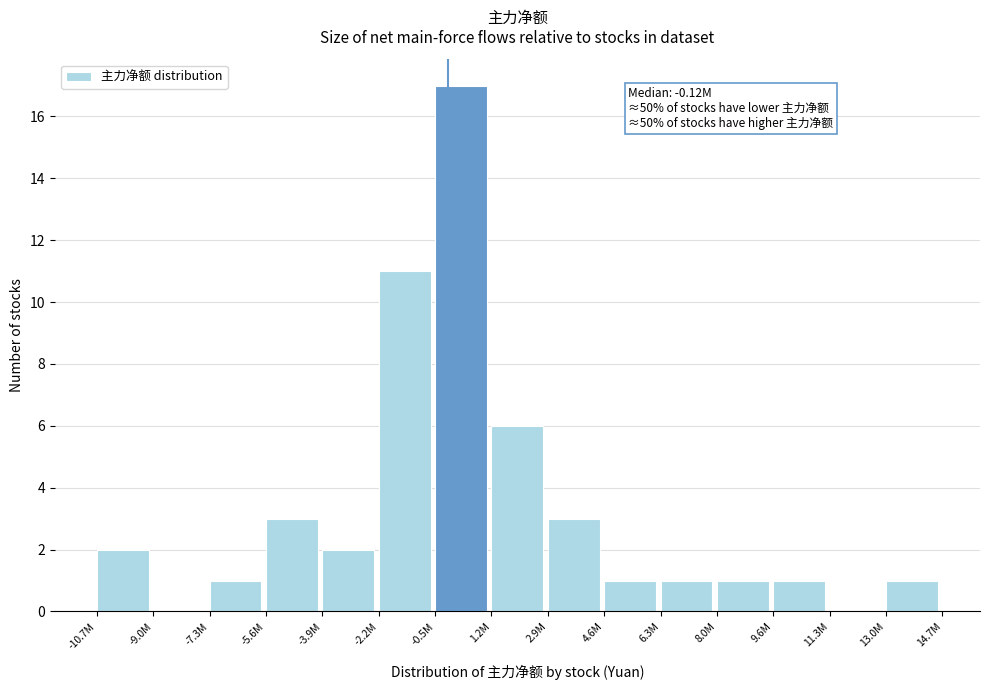

Reading right to left, transcribe all the data shown in this chart.

13.0M=1	11.3M=0	9.6M=1	8.0M=1	6.3M=1	4.6M=1	2.9M=3	1.2M=6	-0.5M=17	-2.2M=11	-3.9M=2	-5.6M=3	-7.3M=1	-9.0M=0	-10.7M=2